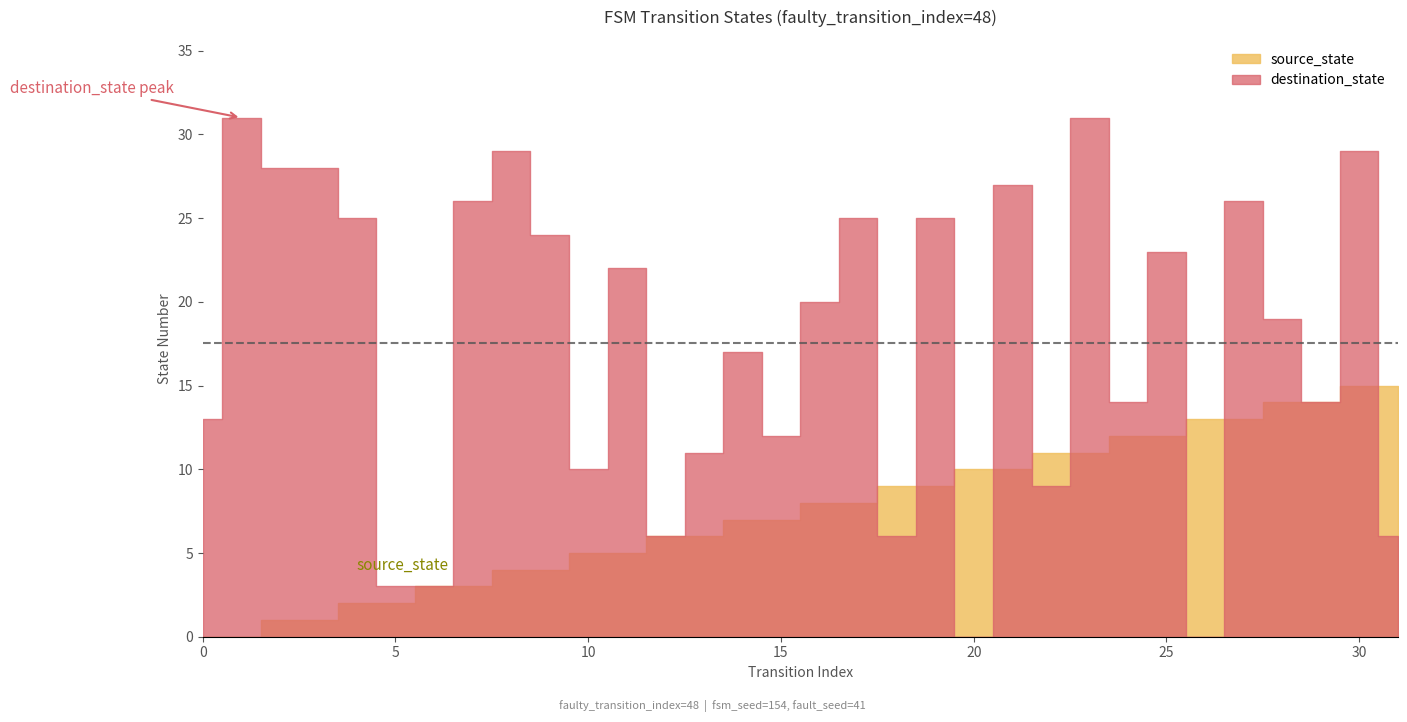

True or false: source_state has a value of 1 at 5.

False